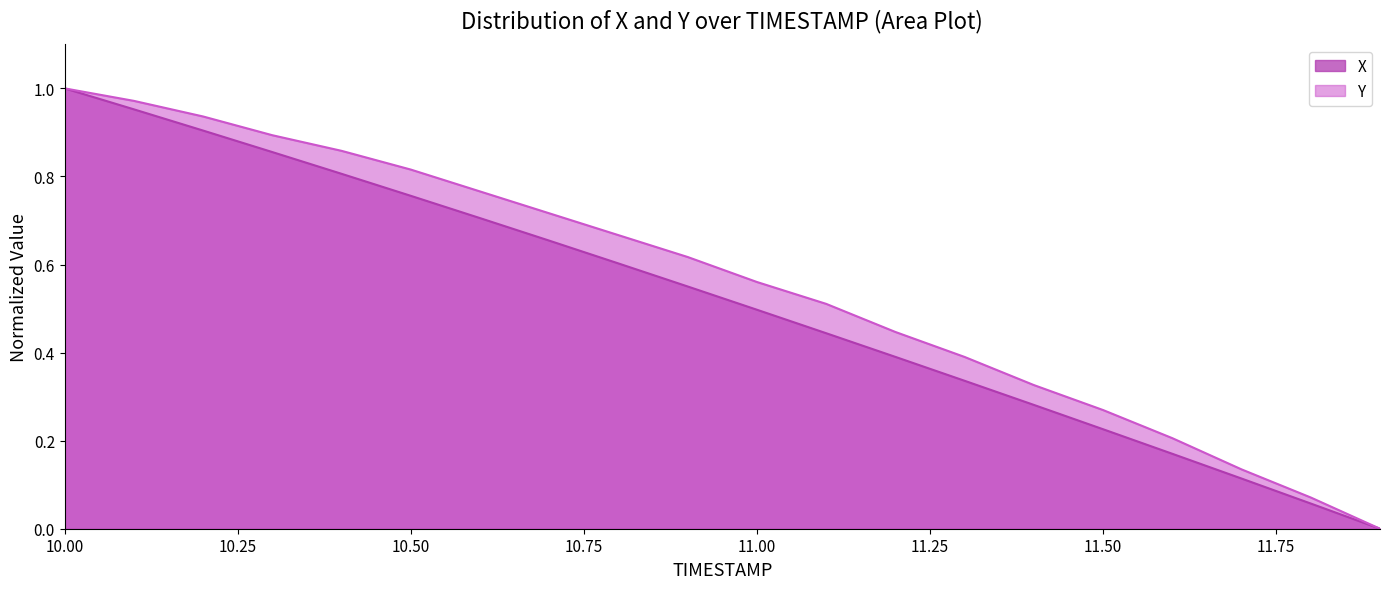

What position from the right is 11.0?

10